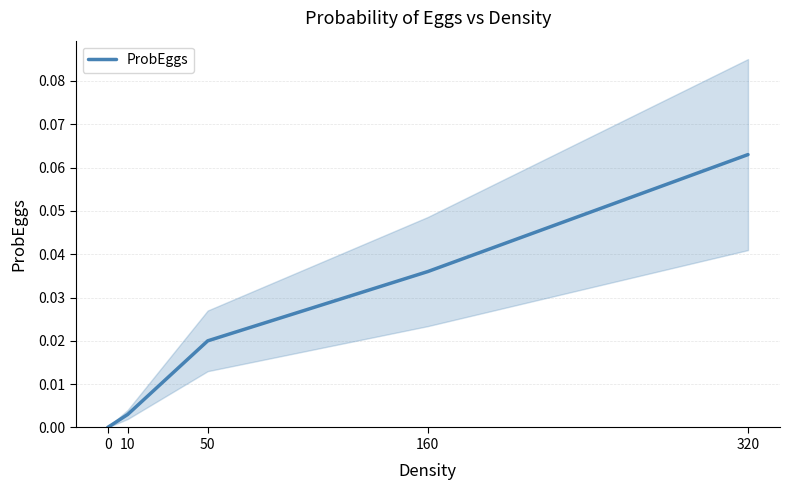

List the labels in order of value, smallest first.

0, 10, 50, 160, 320